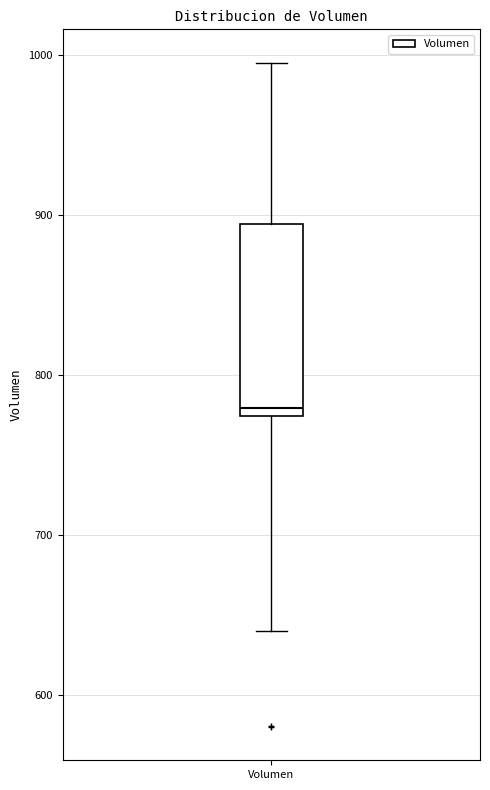

Where does the lower whisker of the box for Volumen end on the y-axis? The values are not printed on the chart, so give them approximately, as read against the axis.

640